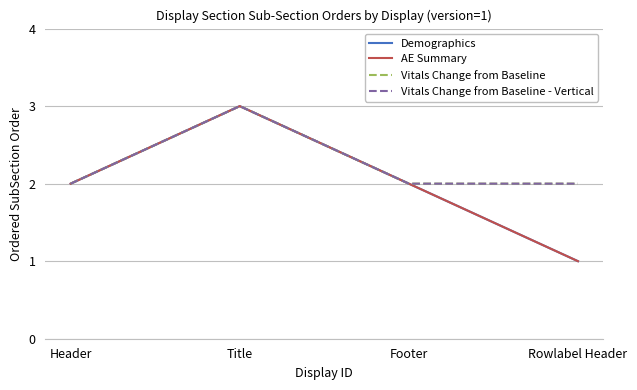

The AE Summary series shows 1 at Footer. True or false?

False